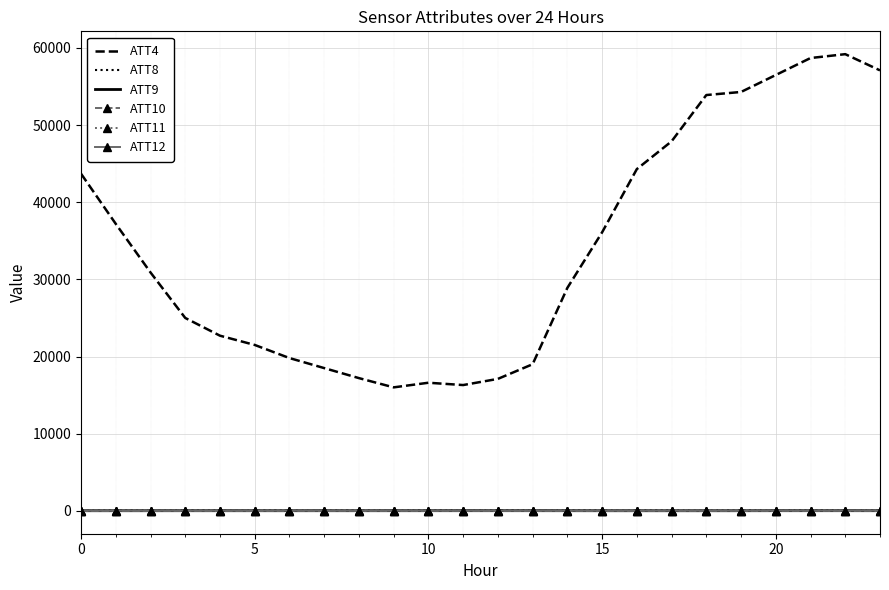

Which series has the widest spread of values?

ATT4